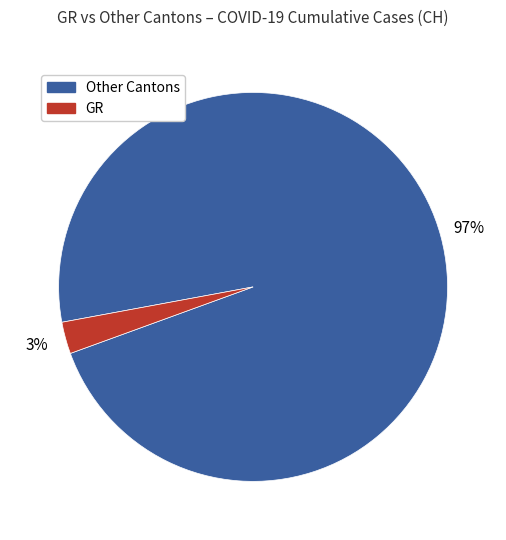

Does any single category account for the majority?

Yes